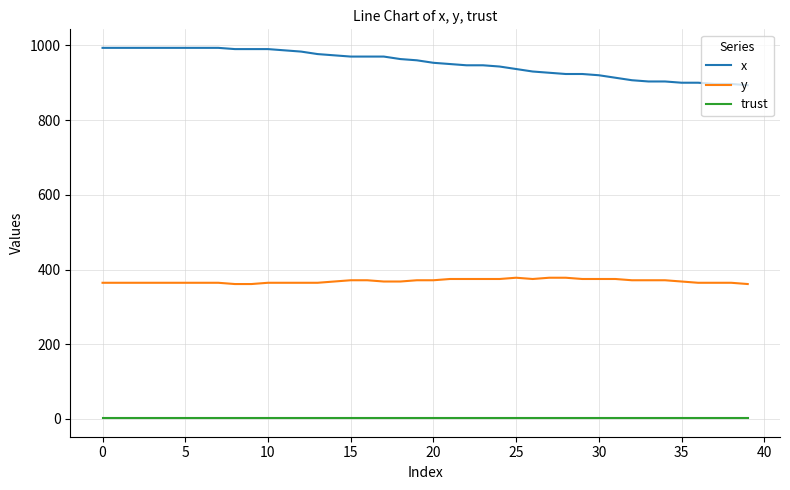

What are all the series names shown in the legend?

x, y, trust